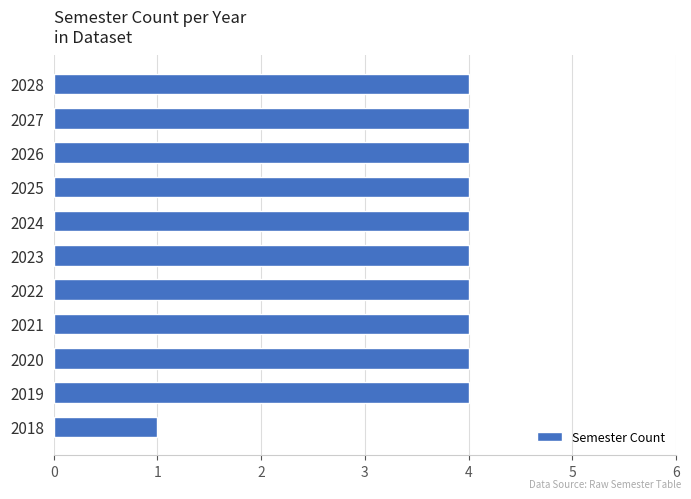

How many bars are there in total?

11